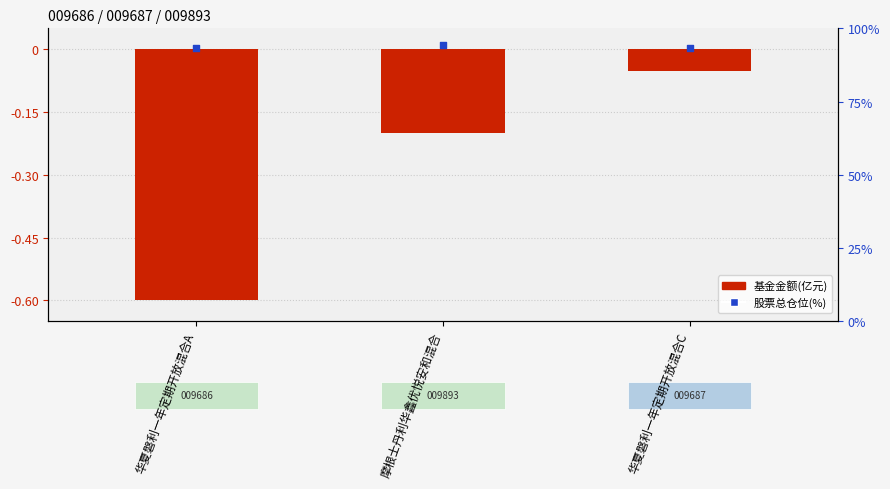

Which series reaches the minimum Y coordinate?

基金金额(亿元)